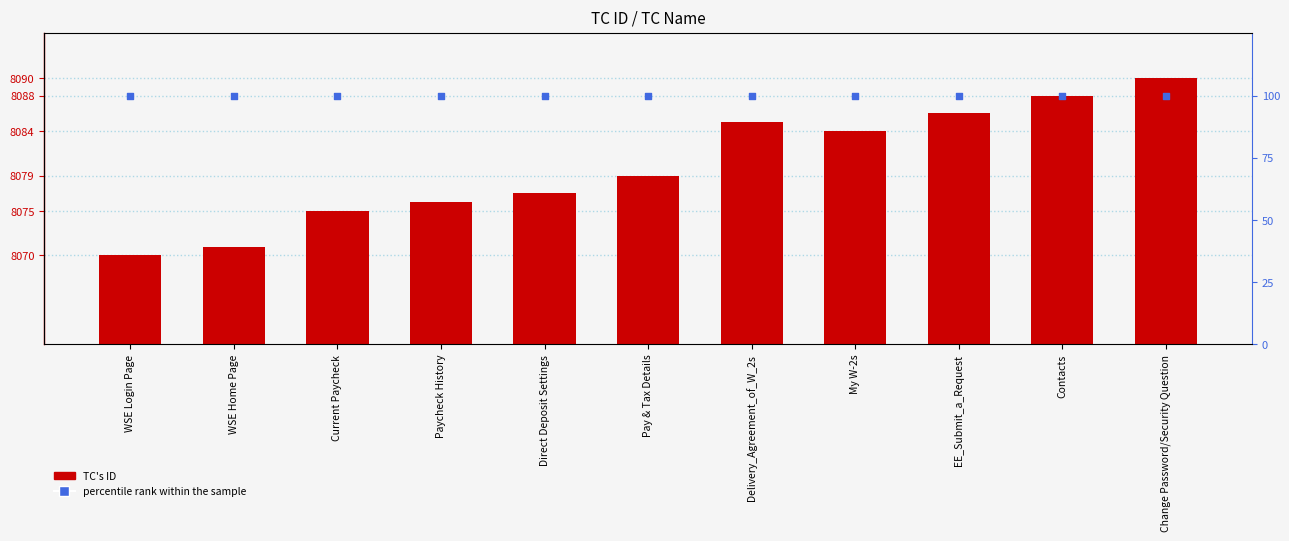

Which series has the largest Y range (max minus min)?

TC's ID